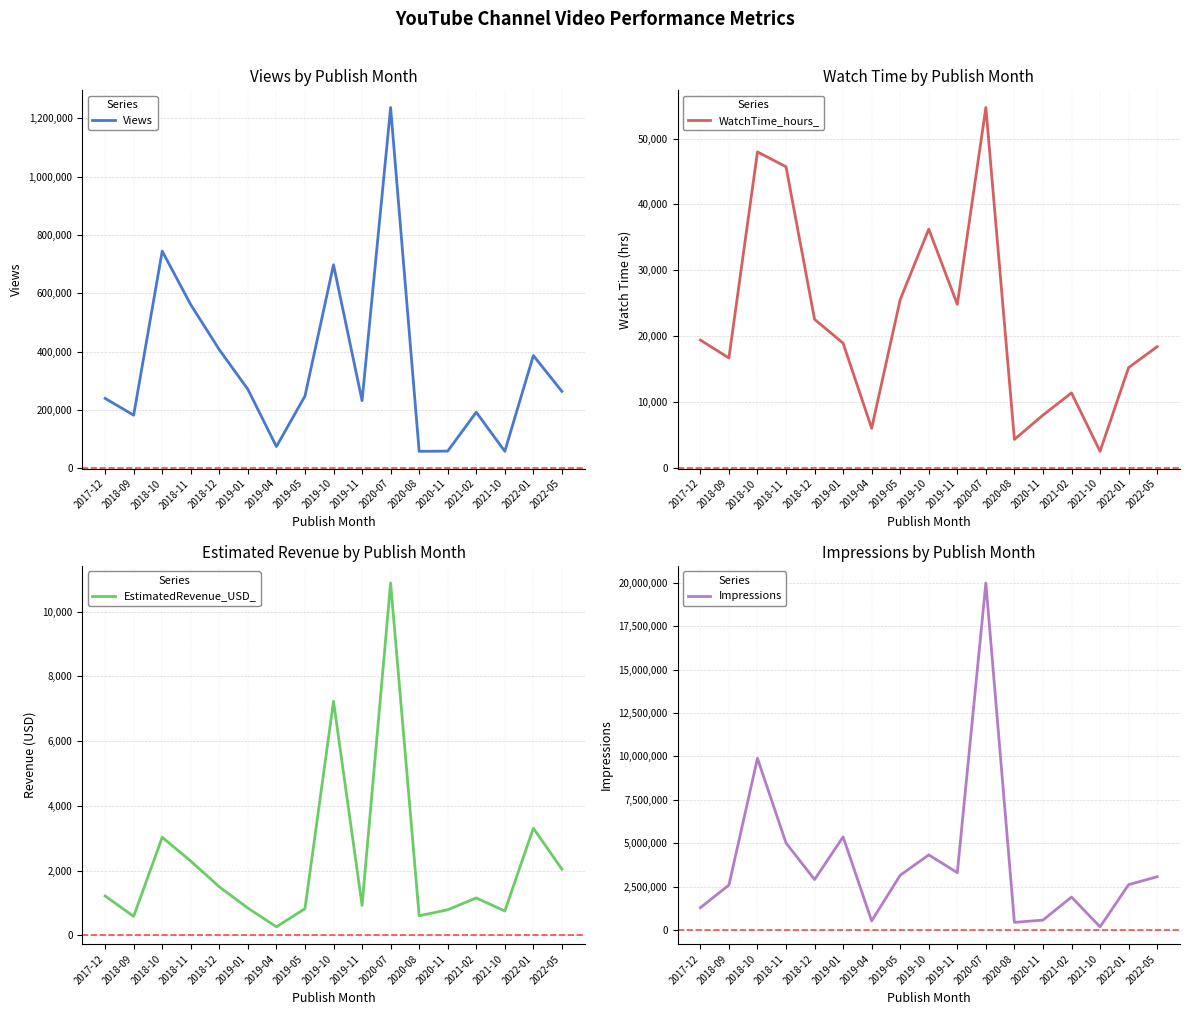

Which has a higher value, 2021-02 or 2018-11?

2018-11